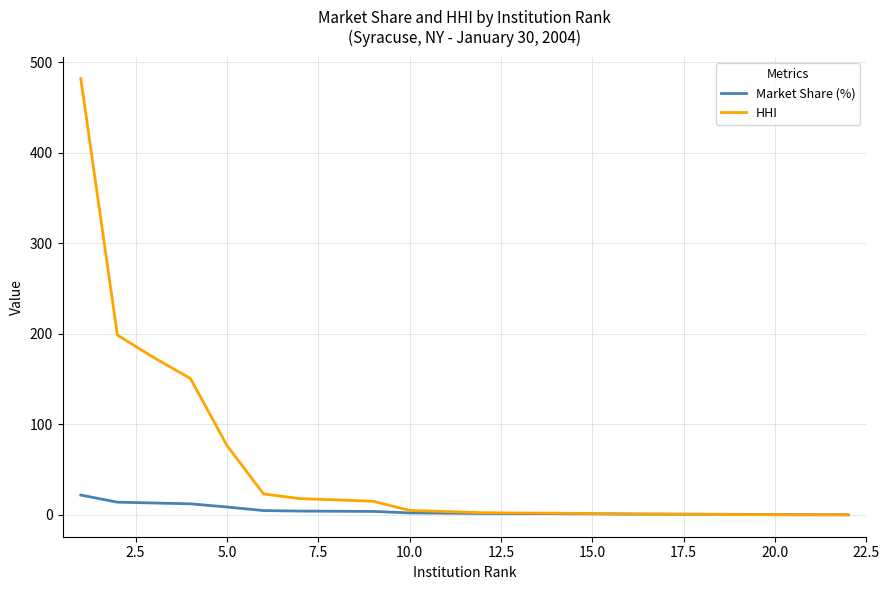

What is the maximum value for HHI?

482.1